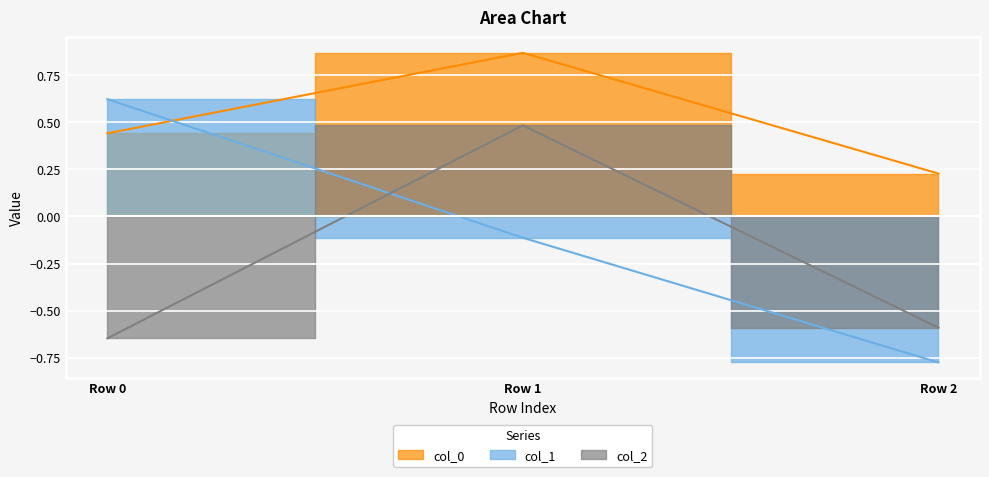

At how many categories does at least one series exceed 0?

3